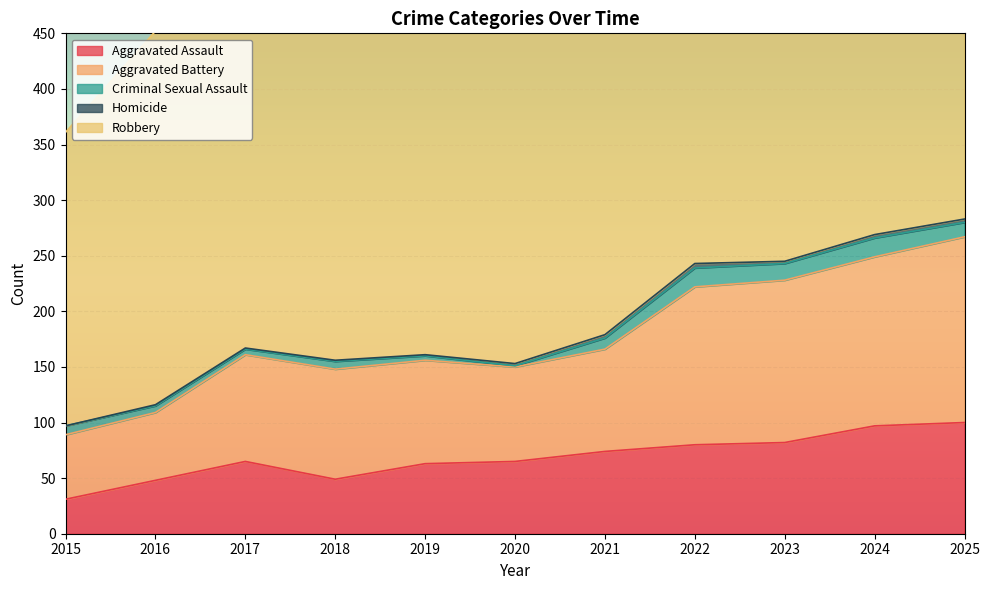

How many lines are shown in the chart?

5